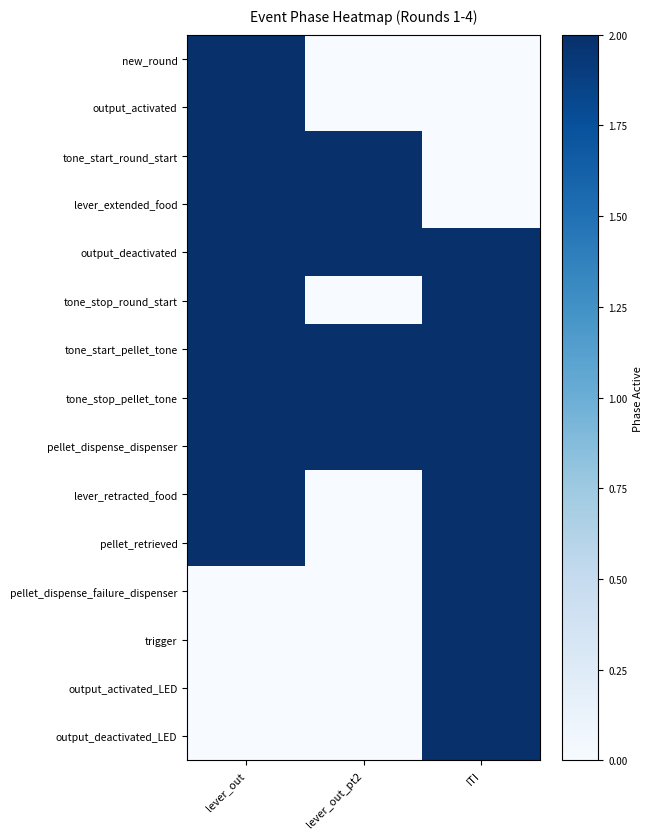

Reading right to left, list all the values displayed in this chart.

new_round: ITI=0	lever_out_pt2=0	lever_out=2
output_activated: ITI=0	lever_out_pt2=0	lever_out=2
tone_start_round_start: ITI=0	lever_out_pt2=2	lever_out=2
lever_extended_food: ITI=0	lever_out_pt2=2	lever_out=2
output_deactivated: ITI=2	lever_out_pt2=2	lever_out=2
tone_stop_round_start: ITI=2	lever_out_pt2=0	lever_out=2
tone_start_pellet_tone: ITI=2	lever_out_pt2=2	lever_out=2
tone_stop_pellet_tone: ITI=2	lever_out_pt2=2	lever_out=2
pellet_dispense_dispenser: ITI=2	lever_out_pt2=2	lever_out=2
lever_retracted_food: ITI=2	lever_out_pt2=0	lever_out=2
pellet_retrieved: ITI=2	lever_out_pt2=0	lever_out=2
pellet_dispense_failure_dispenser: ITI=2	lever_out_pt2=0	lever_out=0
trigger: ITI=2	lever_out_pt2=0	lever_out=0
output_activated_LED: ITI=2	lever_out_pt2=0	lever_out=0
output_deactivated_LED: ITI=2	lever_out_pt2=0	lever_out=0